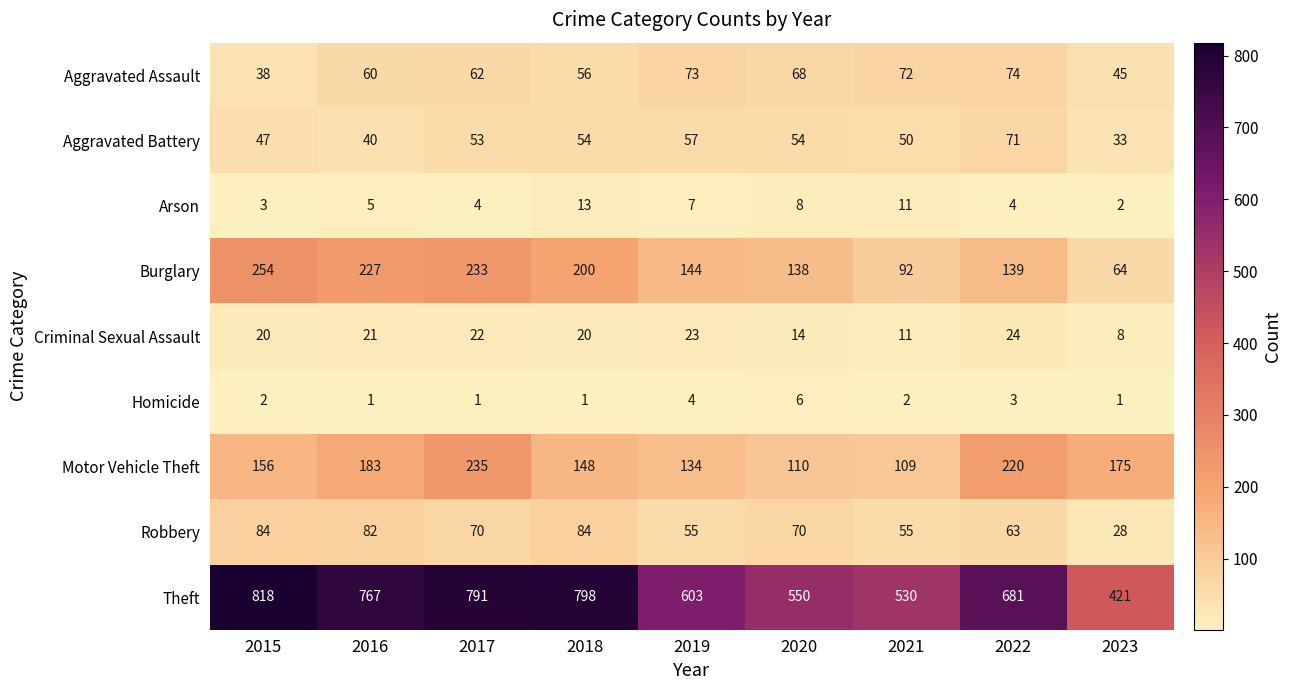

How many categories are shown in the chart?

9